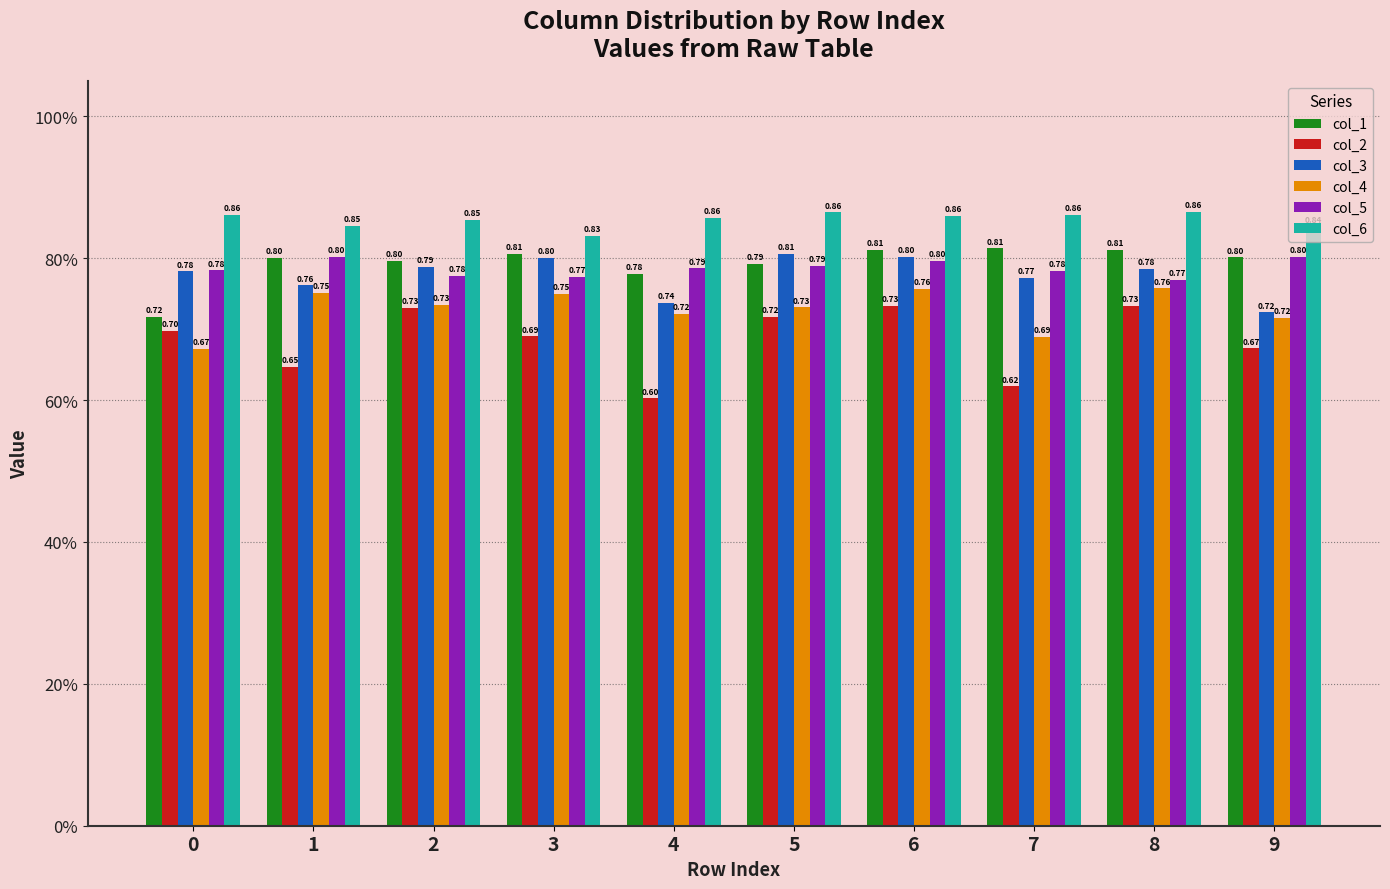

Reading right to left, extract all data points from this chart.

col_1: 0.8	0.8	0.8	0.8	0.8	0.8	0.8	0.8	0.8	0.7
col_2: 0.7	0.7	0.6	0.7	0.7	0.6	0.7	0.7	0.6	0.7
col_3: 0.7	0.8	0.8	0.8	0.8	0.7	0.8	0.8	0.8	0.8
col_4: 0.7	0.8	0.7	0.8	0.7	0.7	0.7	0.7	0.8	0.7
col_5: 0.8	0.8	0.8	0.8	0.8	0.8	0.8	0.8	0.8	0.8
col_6: 0.8	0.9	0.9	0.9	0.9	0.9	0.8	0.9	0.8	0.9